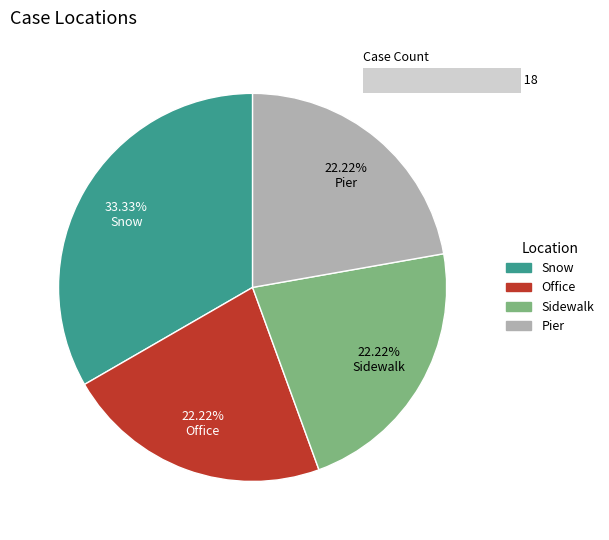

How much of the chart is everything except Snow?

66.7%